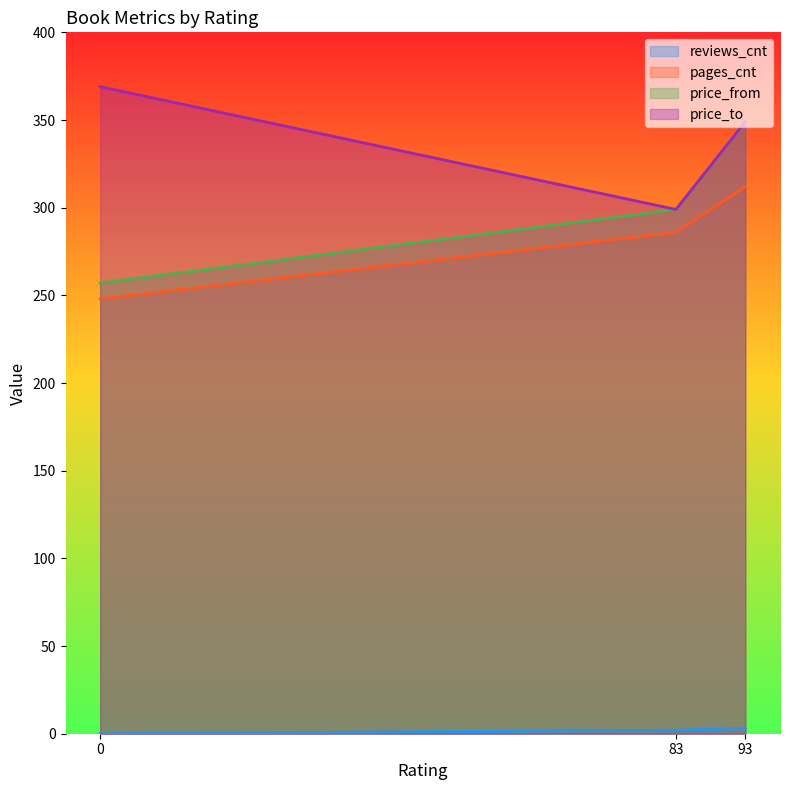

How many pages_cnt values are between 248 and 312?

3